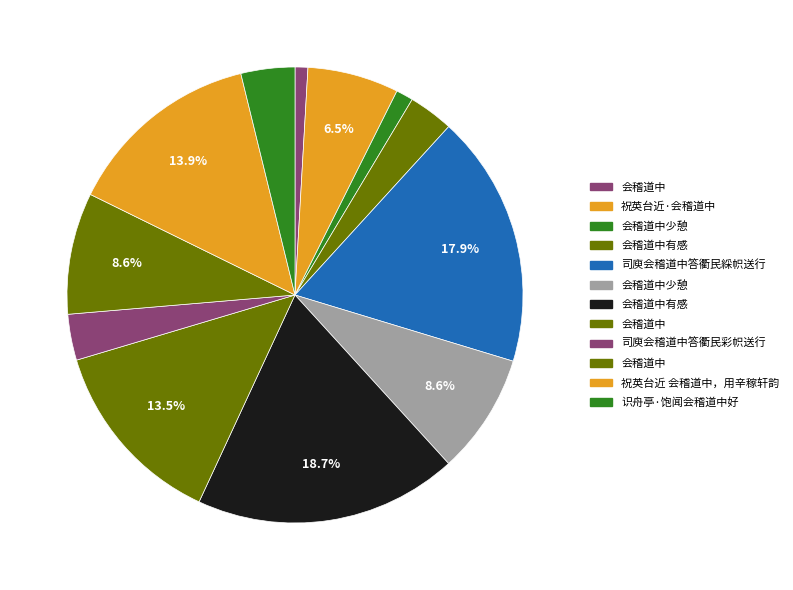

Rank the categories by value from highest to lowest.

会稽道中有感, 司庾会稽道中答衢民綵帜送行, 祝英台近 会稽道中，用辛稼轩韵, 会稽道中, 会稽道中, 会稽道中少憩, 祝英台近·会稽道中, 识舟亭·饱闻会稽道中好, 司庾会稽道中答衢民彩帜送行, 会稽道中有感, 会稽道中少憩, 会稽道中